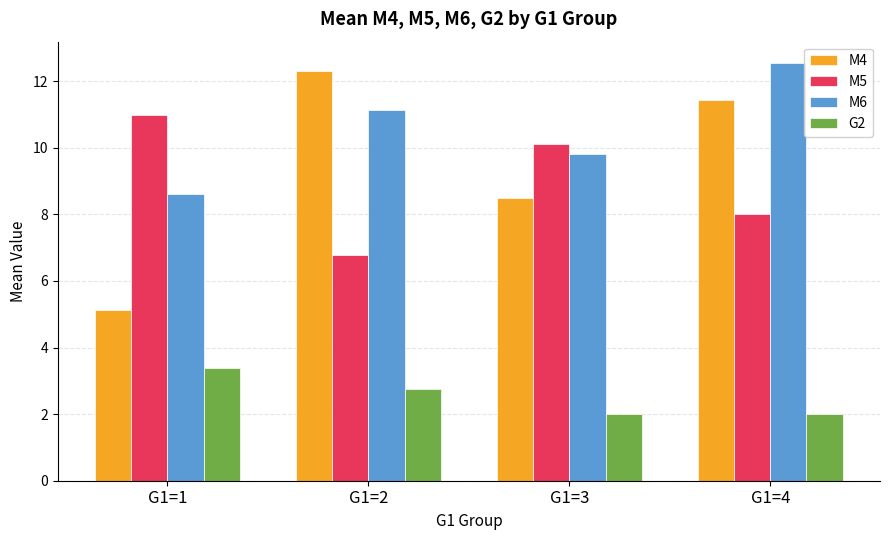

The M5 series shows 14.1 at G1=4. True or false?

False